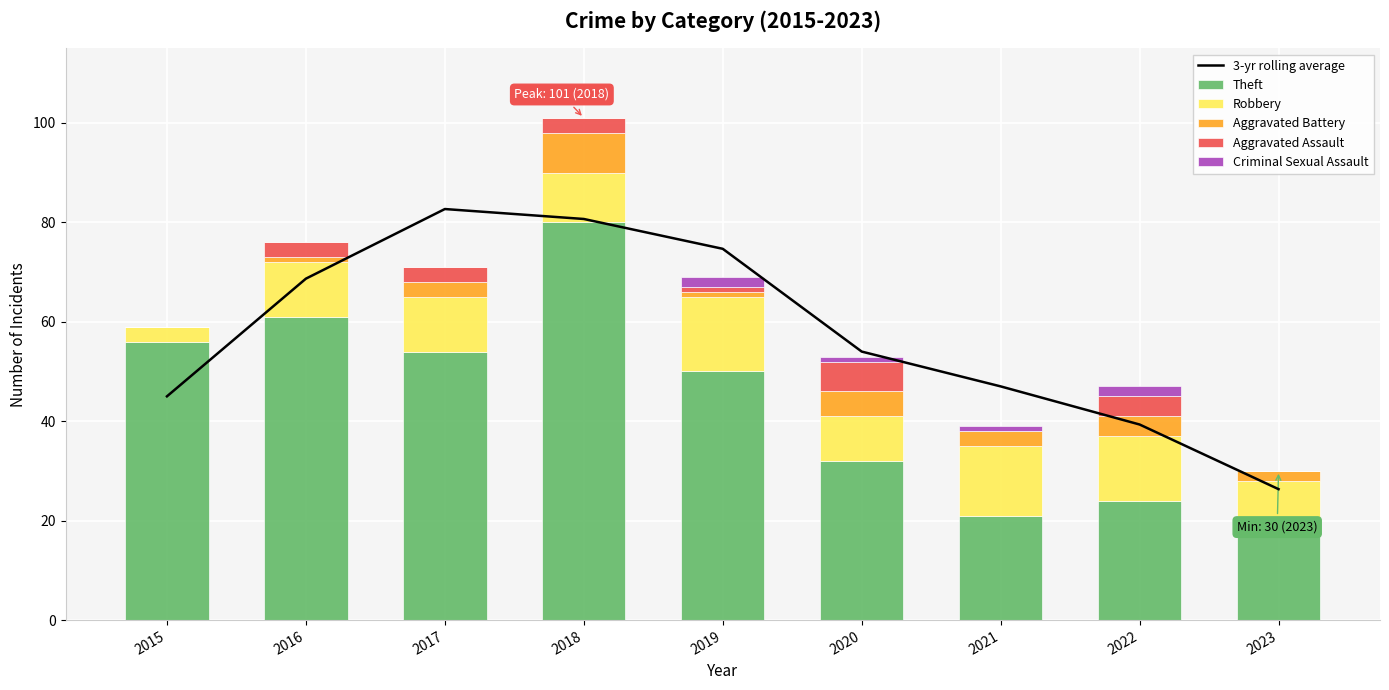

What is the sum of all Criminal Sexual Assault values?

6.0